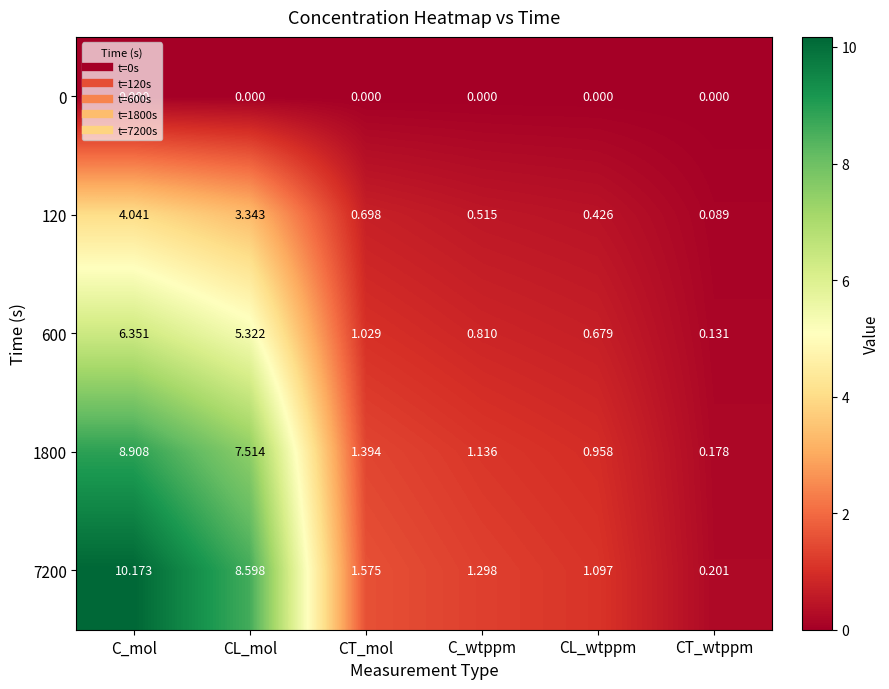

Which label corresponds to the largest value in the chart?

C_mol